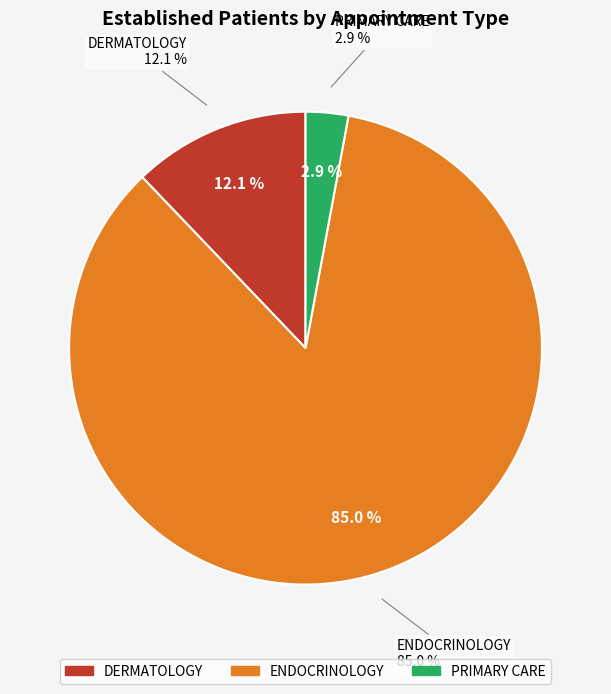

To the nearest percent, what percentage of the pie is ENDOCRINOLOGY?

85%